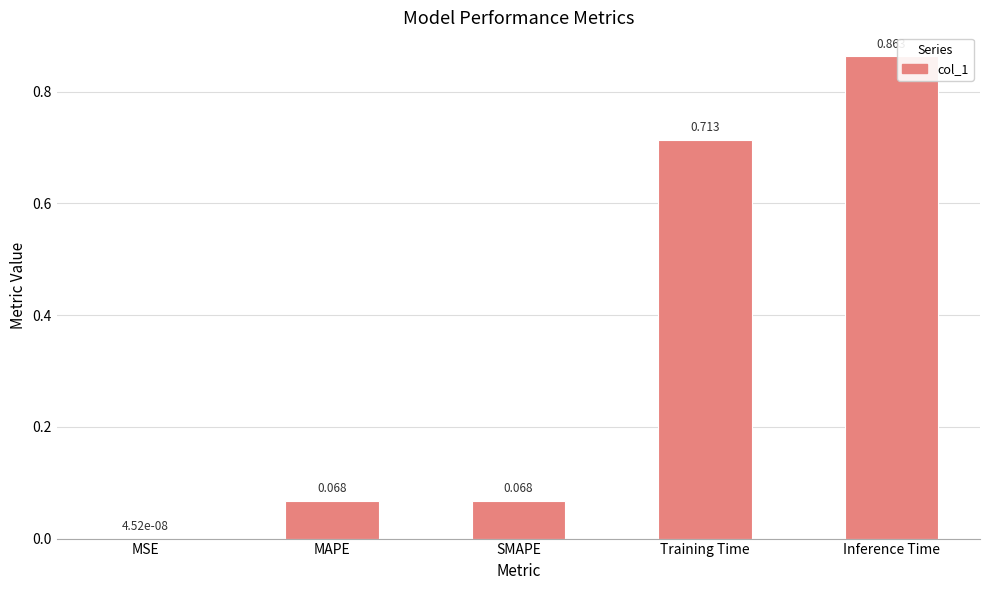

How many data points does each series have?

5